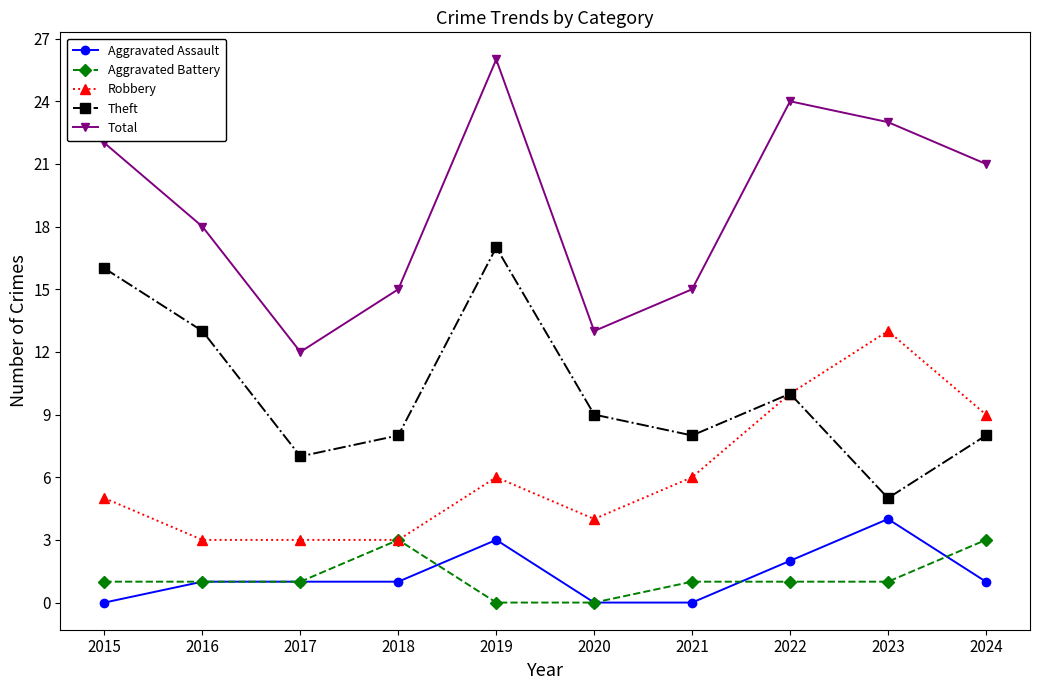

How many lines are shown in the chart?

5